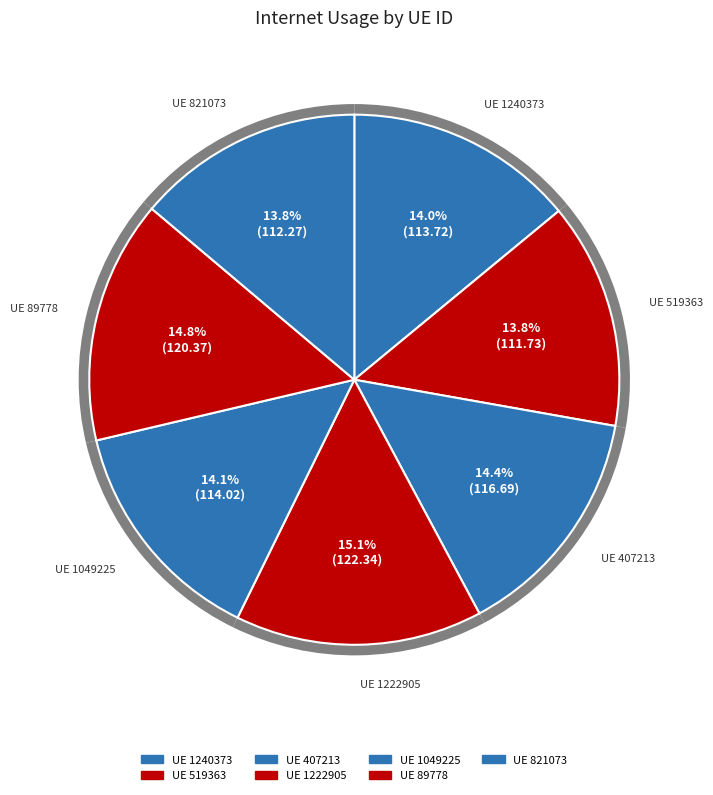

To the nearest percent, what is the difference between the largest and smallest slice percentages?

1%